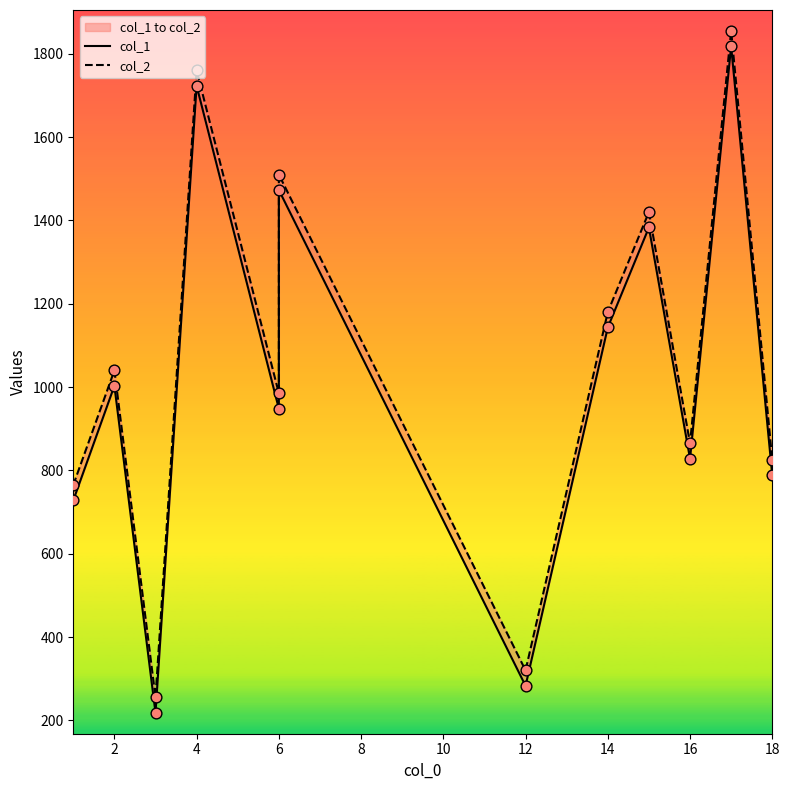

Which series has the widest spread of Y values?

col_1